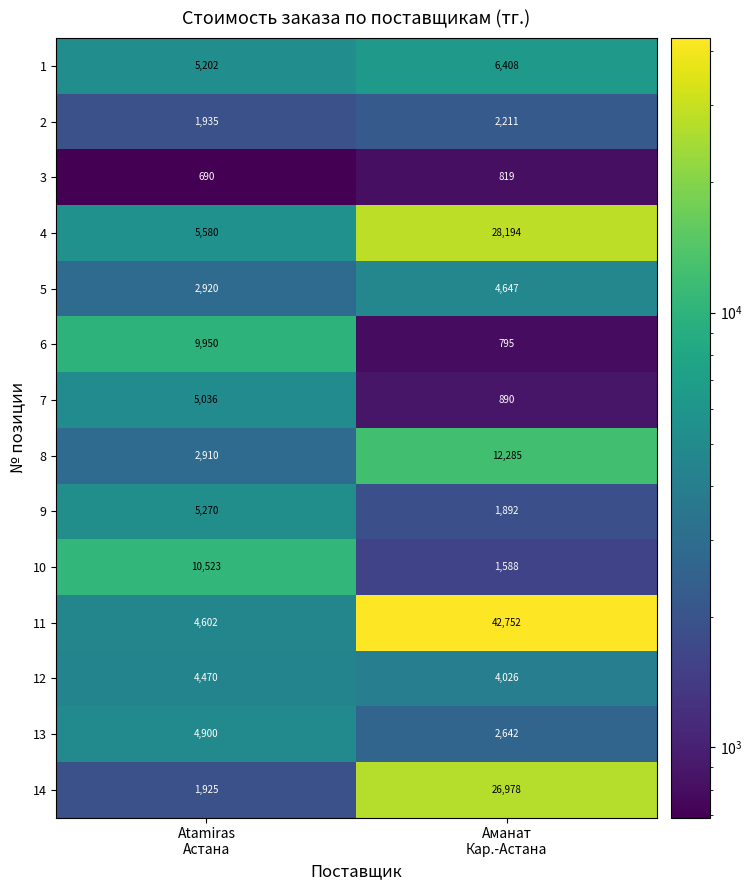

Which series has the largest total across all categories?

11